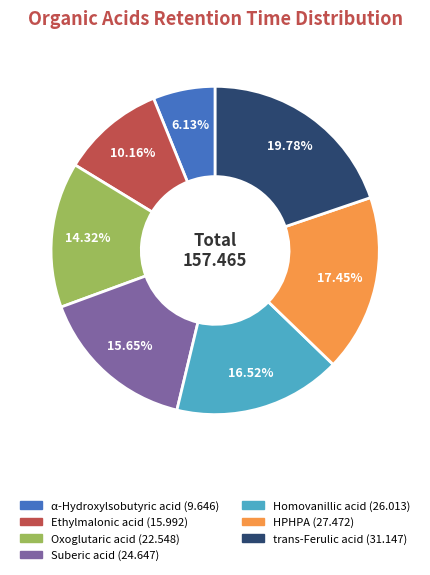

What is the ratio of the value at Suberic acid to the value at HPHPA?

0.9